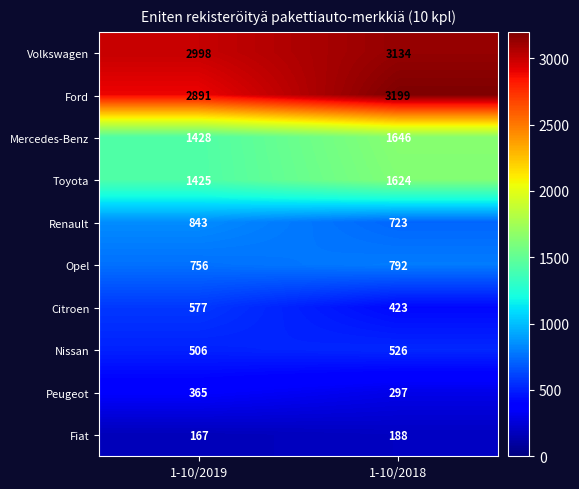

How many categories are shown in the chart?

2